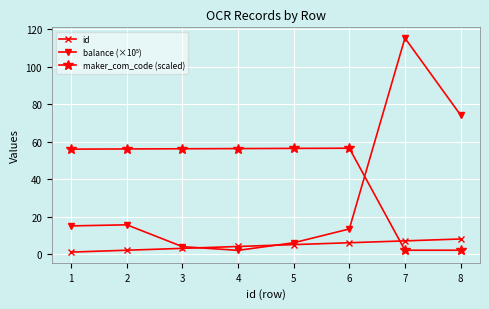

The value of maker_com_code (scaled) at 1 is 13.7. True or false?

False